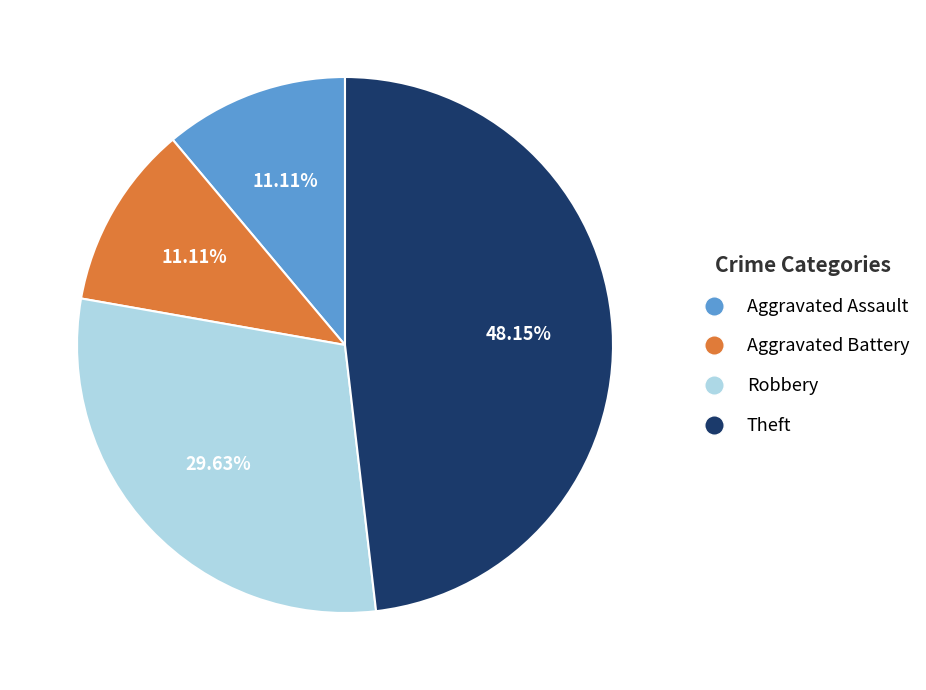

Which has a higher value, Aggravated Battery or Theft?

Theft